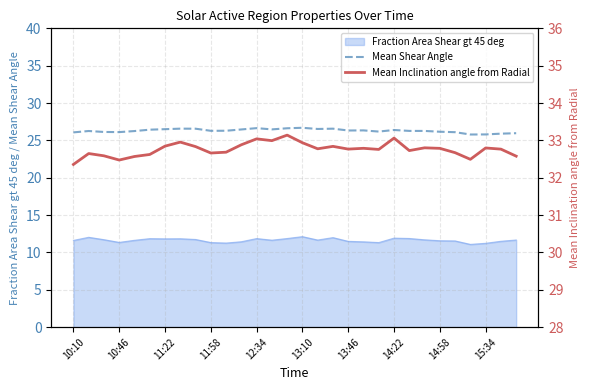

What is the value of the Mean Inclination angle from Radial point at the 13th from the left?

33.0